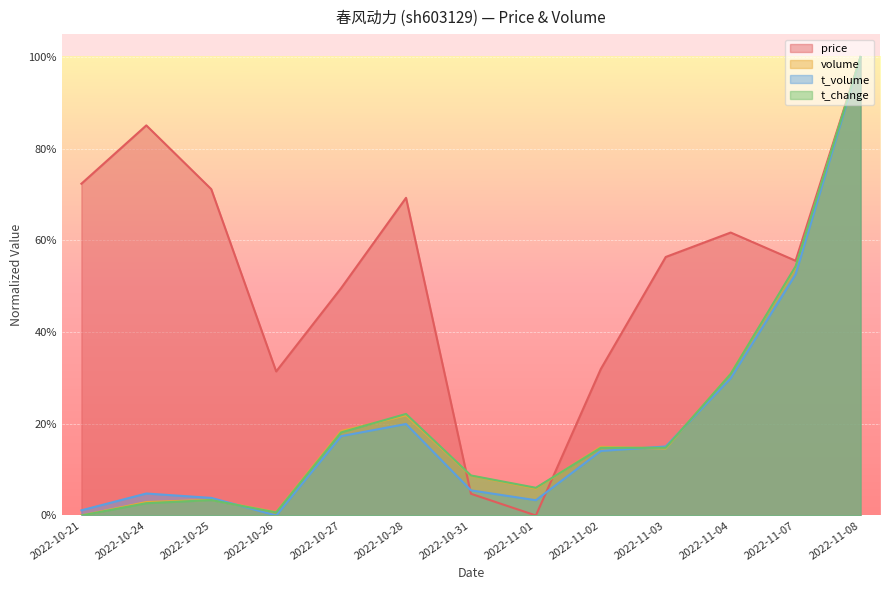

At how many categories does at least one series exceed 0?

13